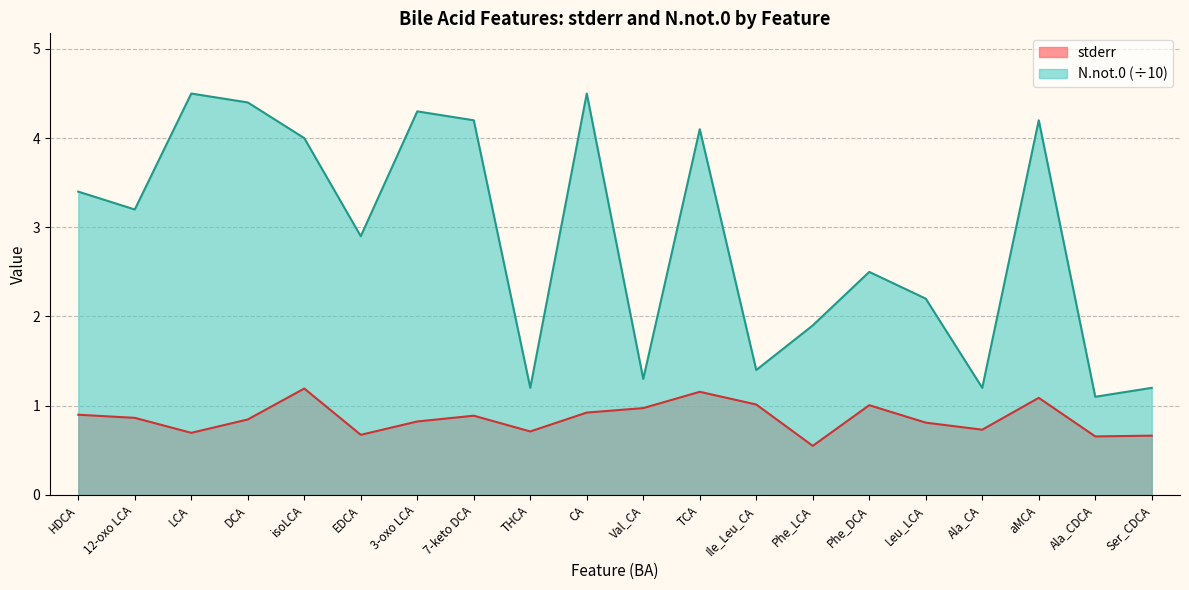

Where is stderr nearest to the value 0?

Phe_LCA